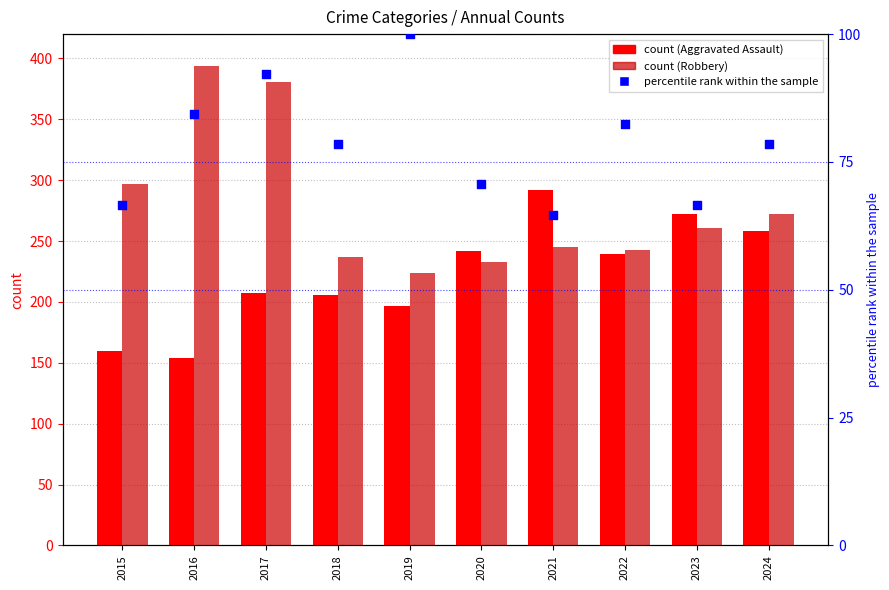

At how many categories does at least one series exceed 386?

1